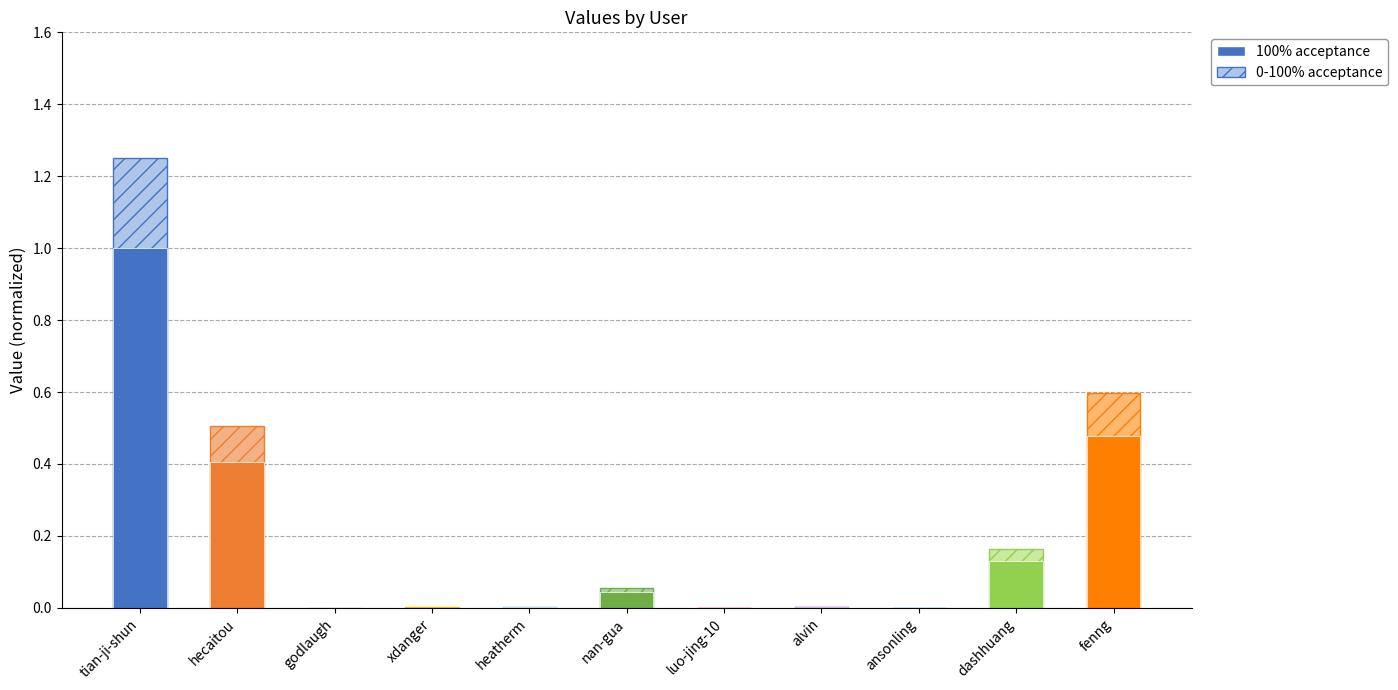

True or false: 100% acceptance has a value of 0.0 at heatherm.

False